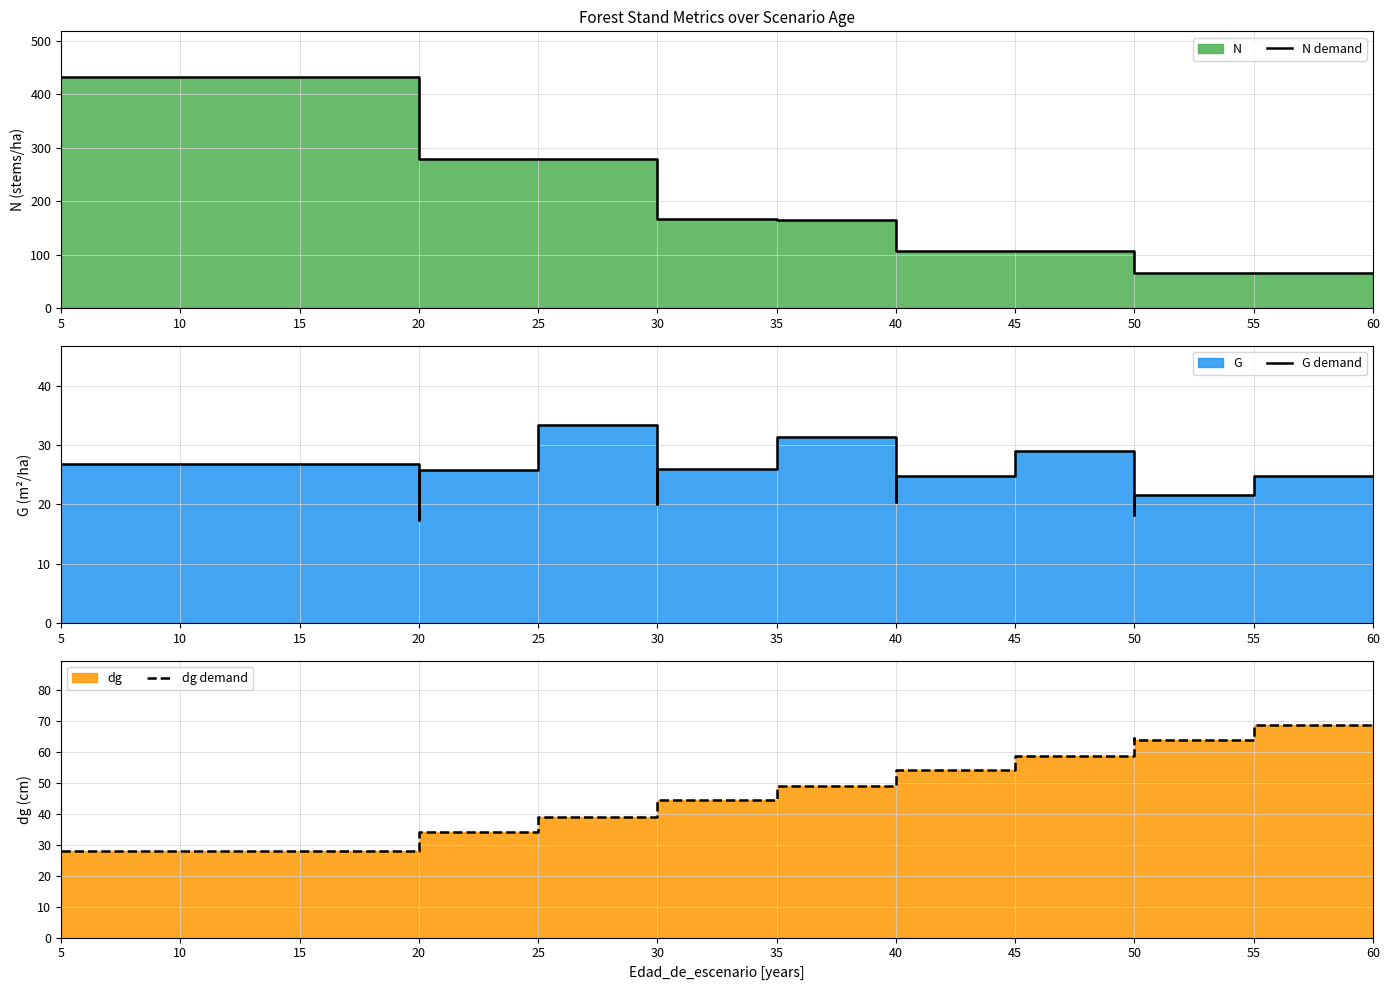

Between 20 and 35, which is larger?

20